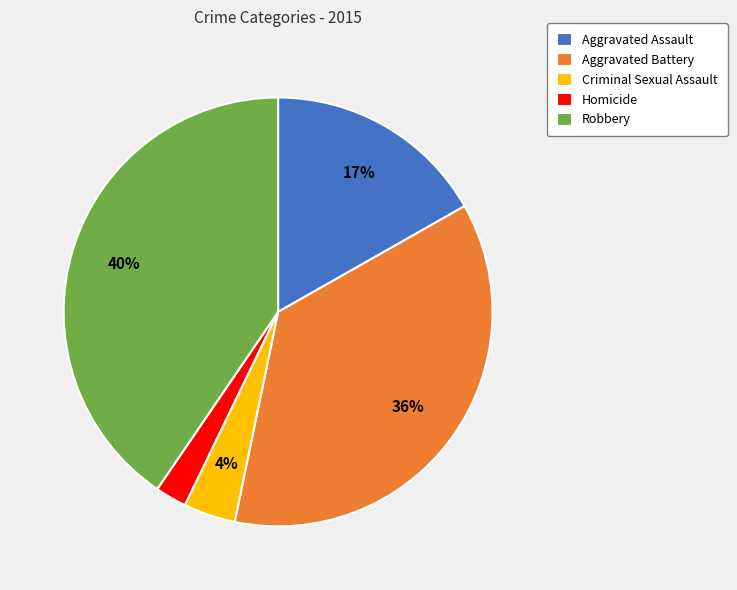

To the nearest percent, what is the combined percentage of Homicide and Aggravated Assault?

19%